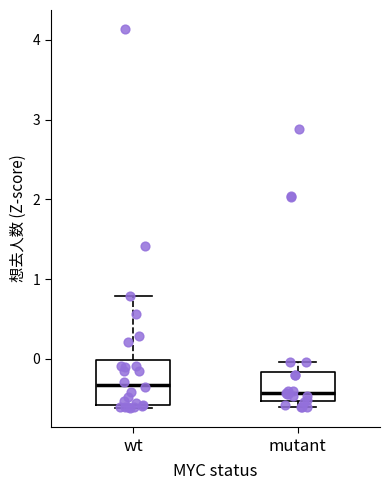

Which box's median line is the lowest?

mutant